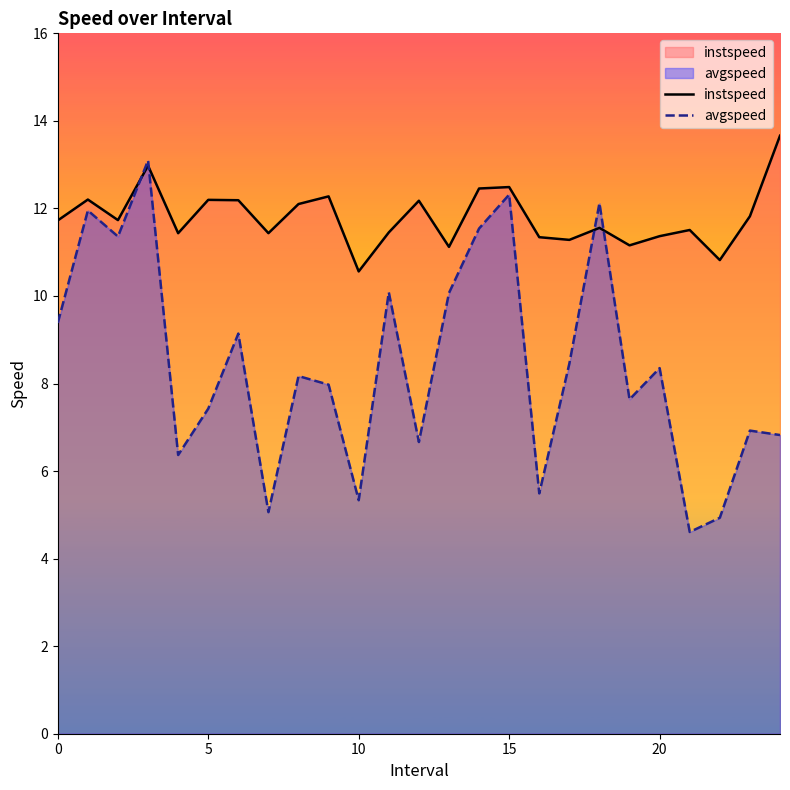

How many times do avgspeed and instspeed cross each other?

4